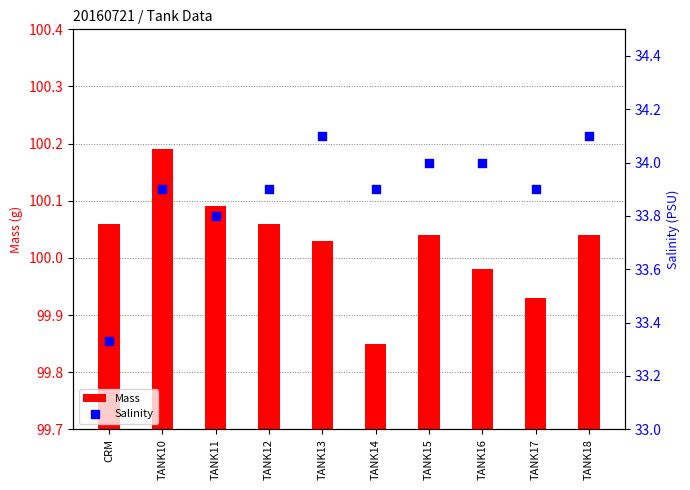

Which series reaches the maximum Y coordinate?

Mass